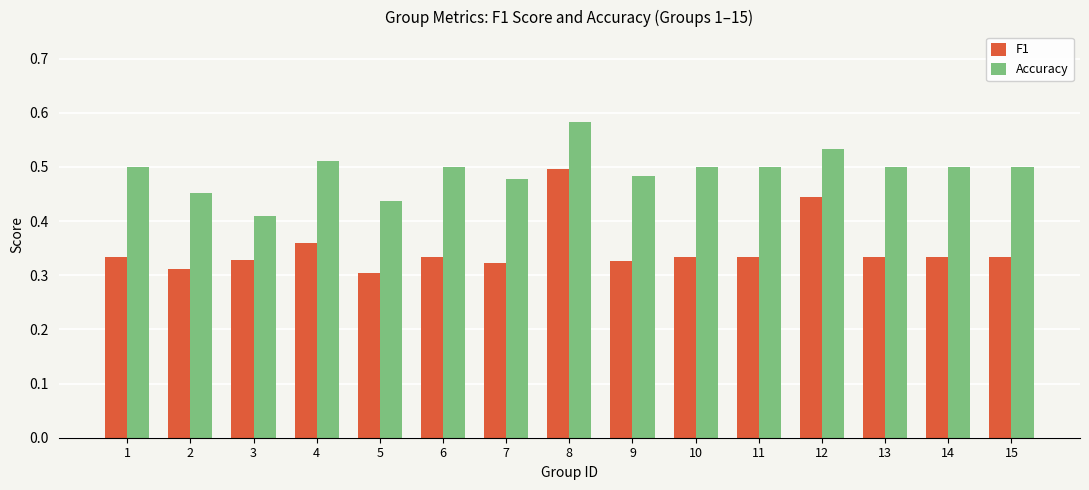

Is the value of Accuracy at 10 greater than the value of F1 at 4?

Yes